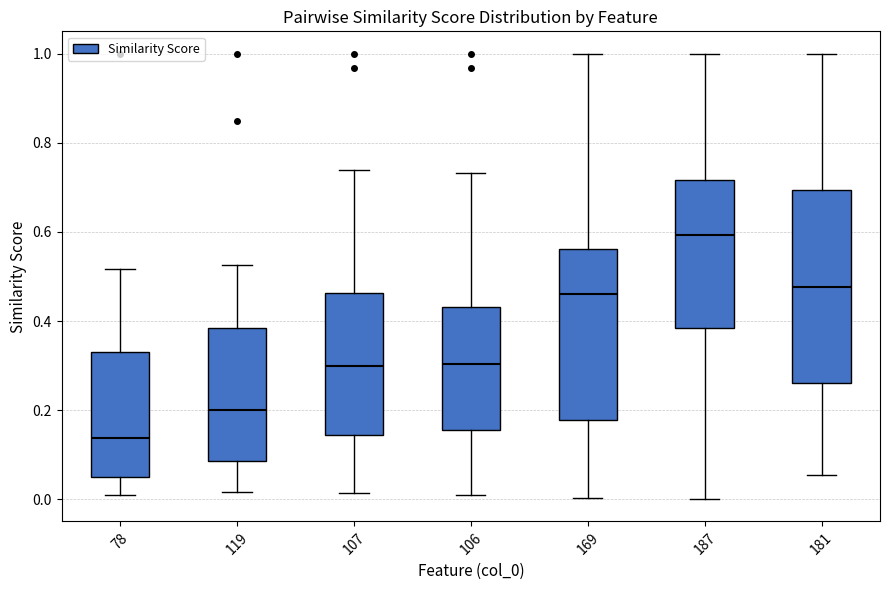

Which box has the highest median line?

187